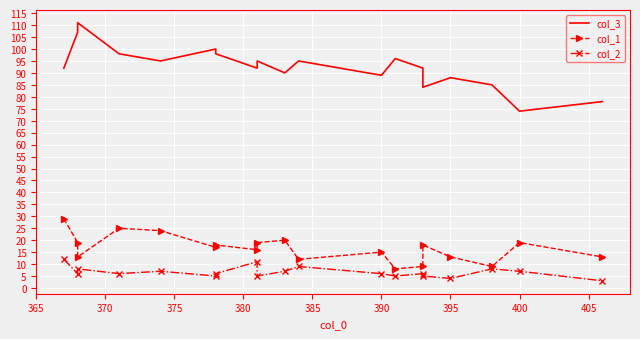

What is the minimum value for col_1?

8